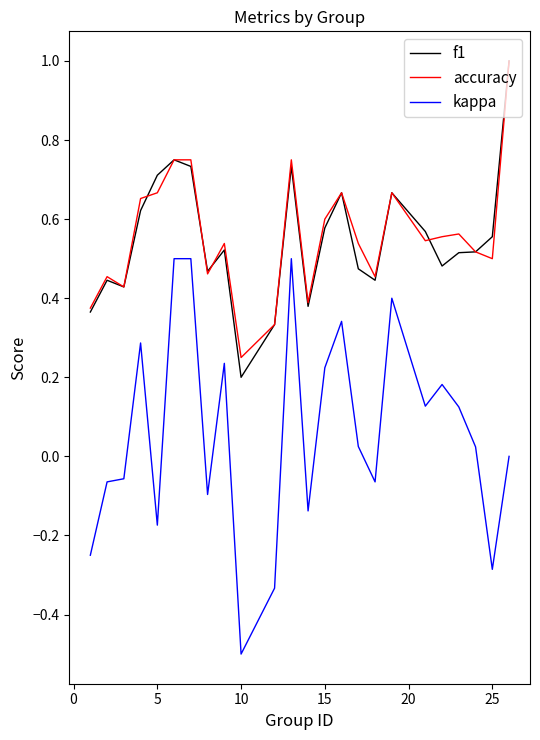

True or false: accuracy and kappa cross at least once.

False